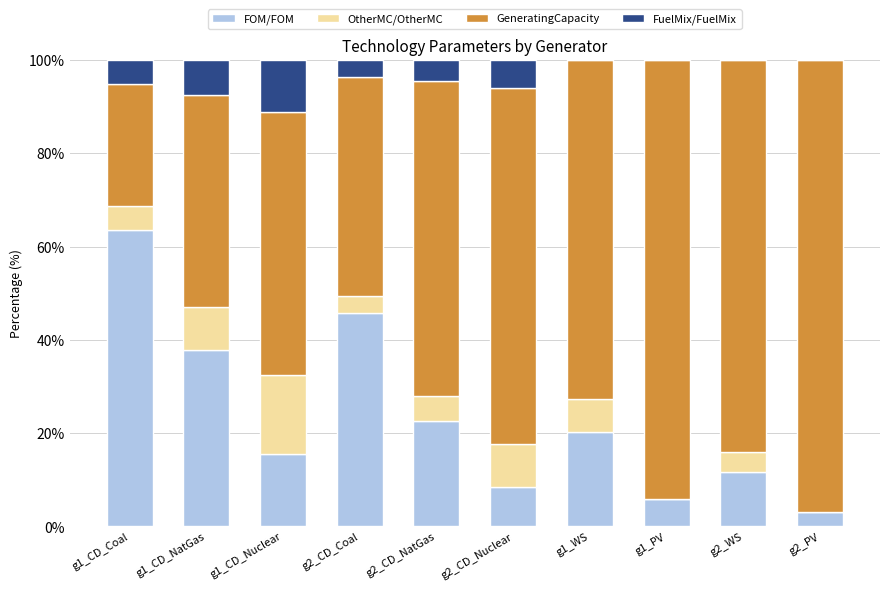

Are the bars horizontal?

No